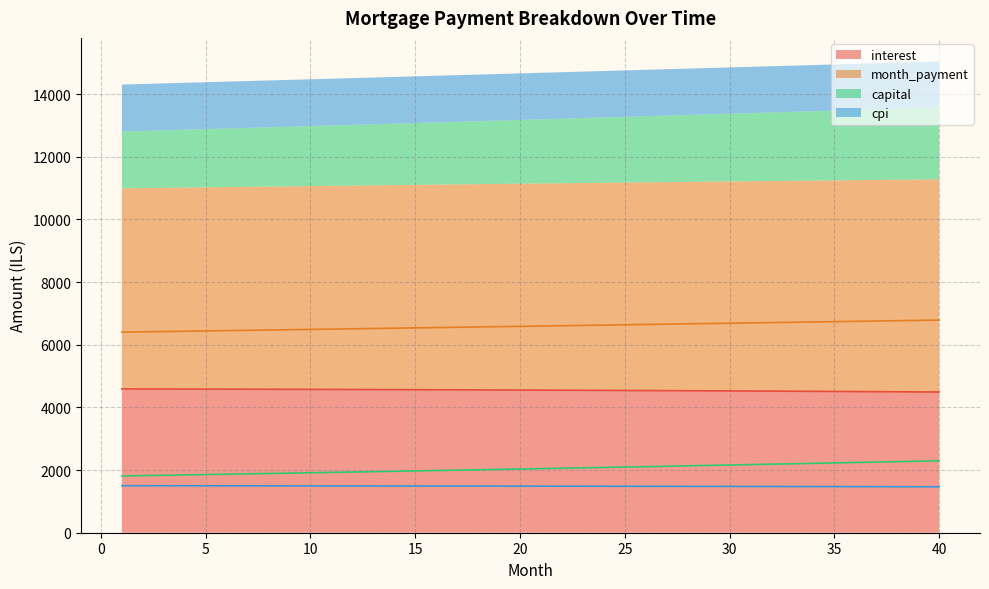

True or false: cpi and interest intersect in this chart.

False